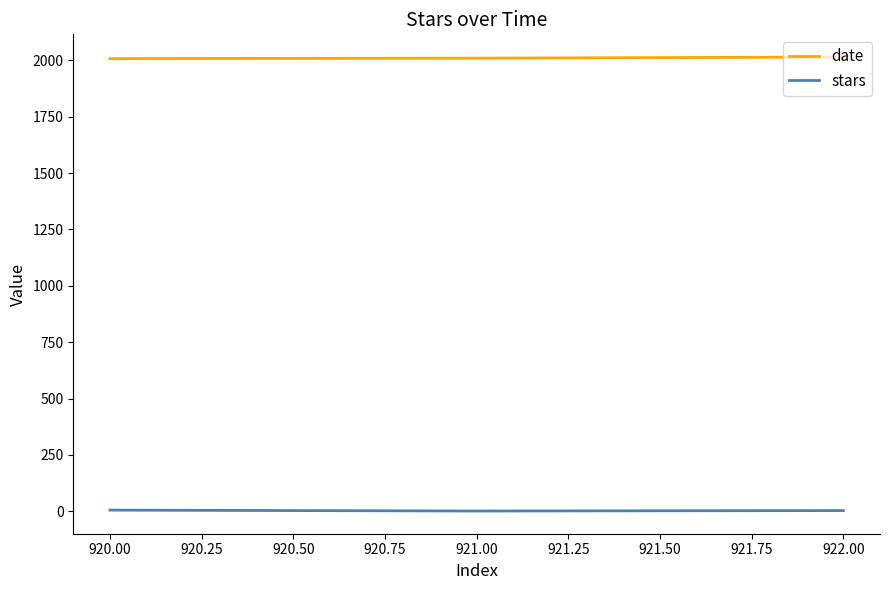

What is the average value of the date series?

2011